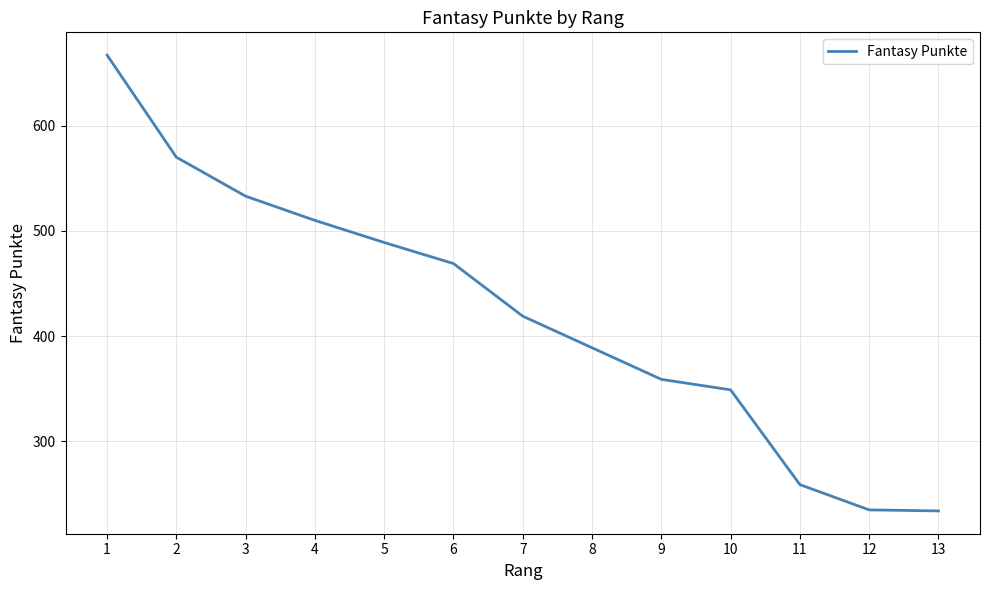

What is the difference between the maximum and second lowest values?

432